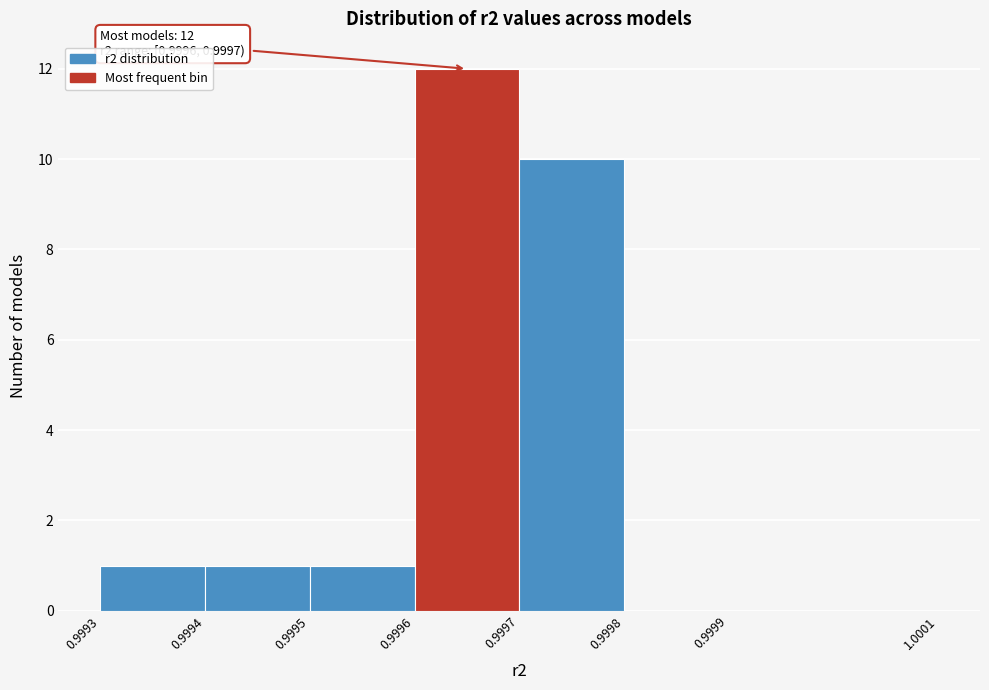

Which range on the x-axis has the tallest bar?

0.9996 to 0.9997